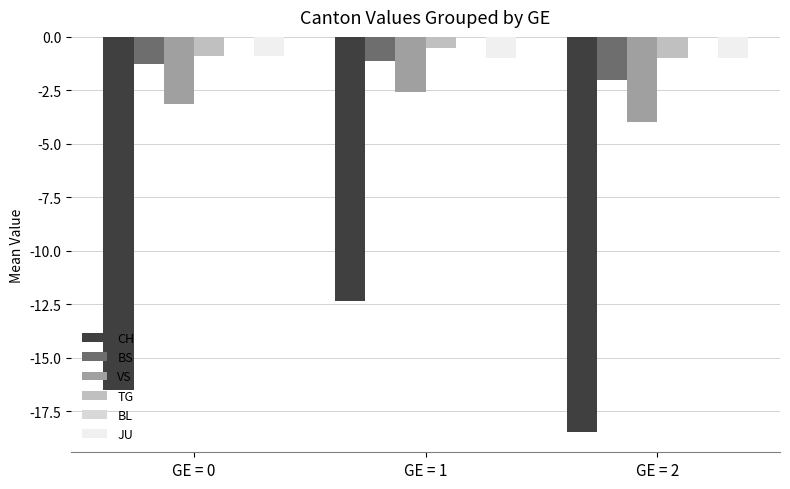

What value does the BS series have at GE = 1?

-1.1